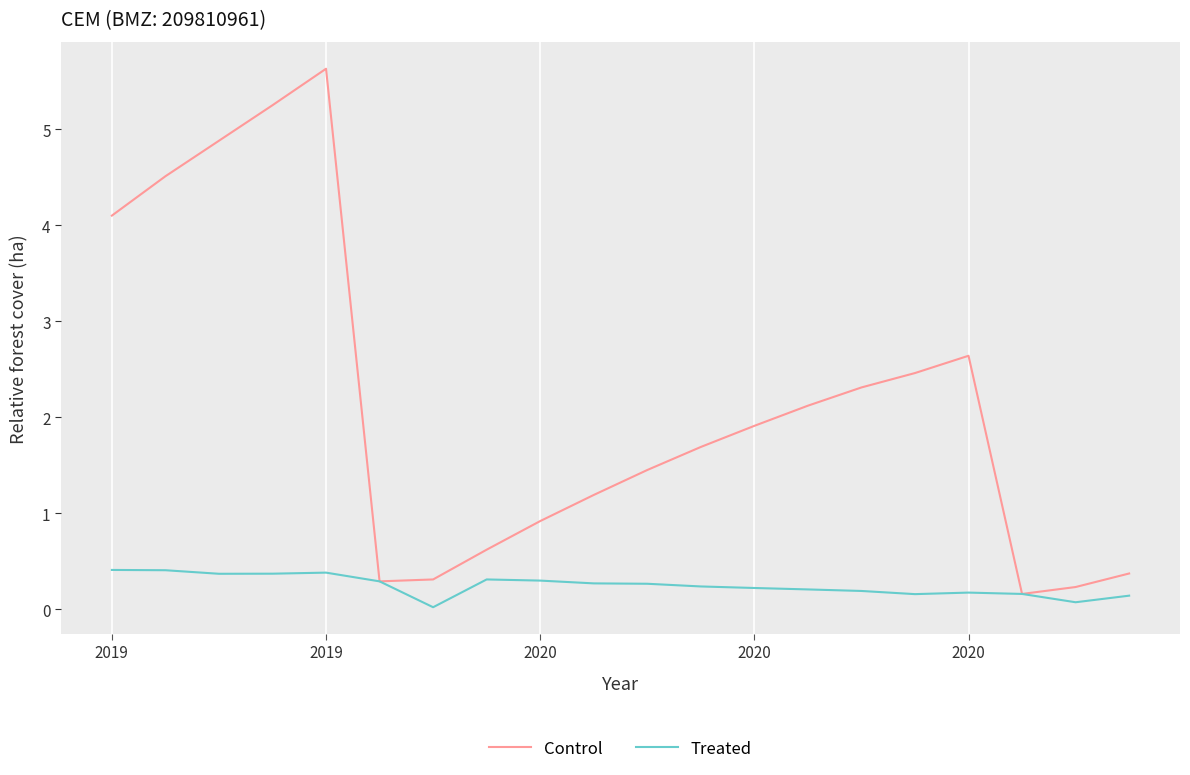

Rank the series by their maximum value, from lowest to highest.

Treated, Control